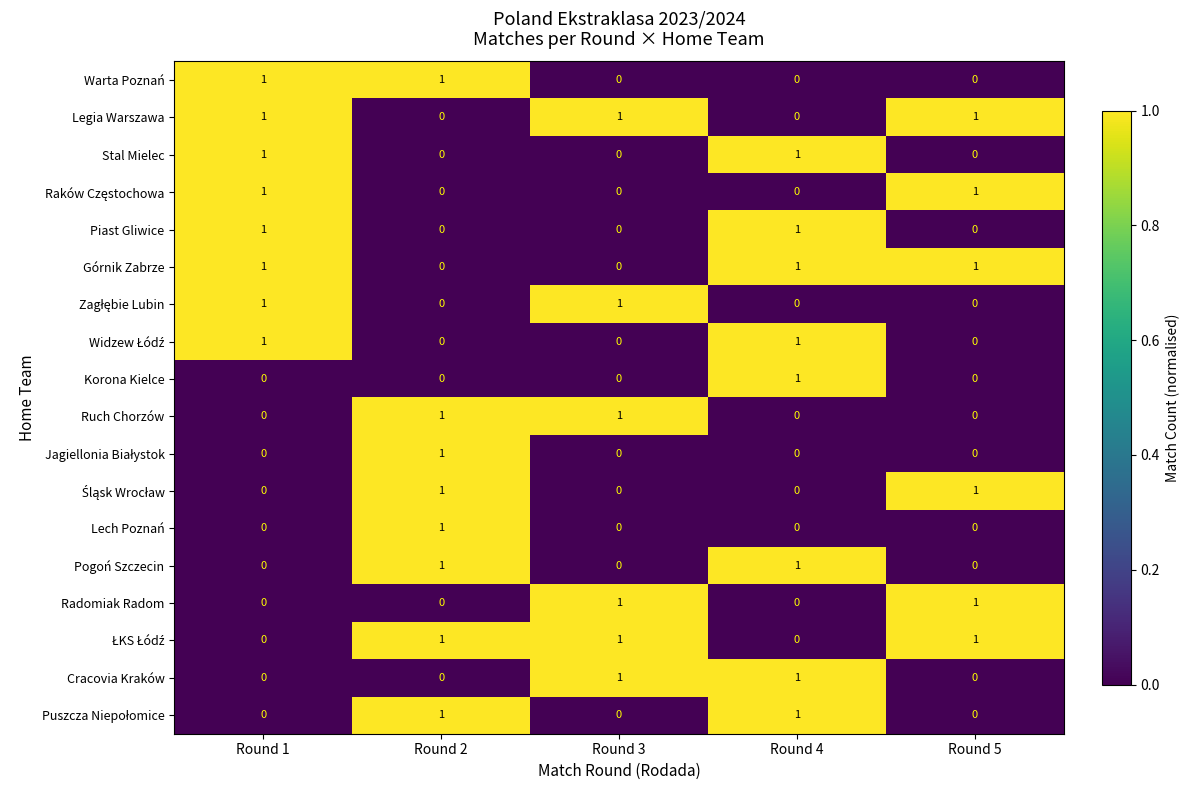

The value of Piast Gliwice at Round 3 is 0. True or false?

True